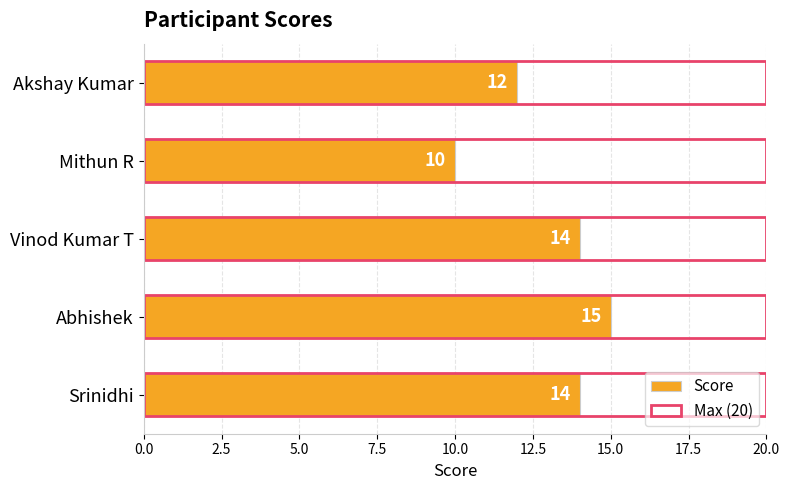

The Score series shows 14.0 at Vinod Kumar T. True or false?

True